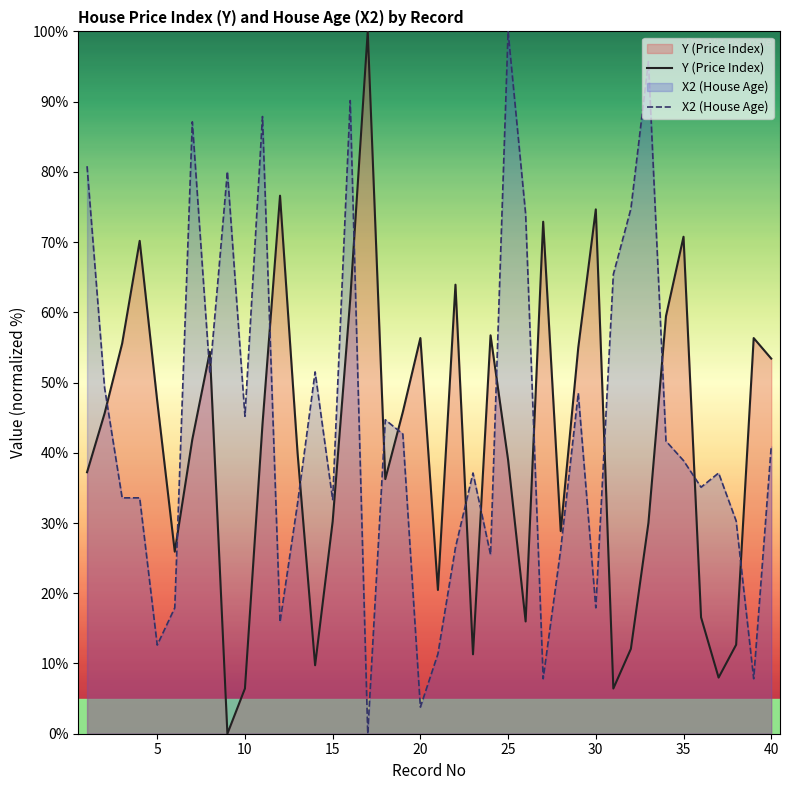

Does the chart display data point markers on the line(s)?

No